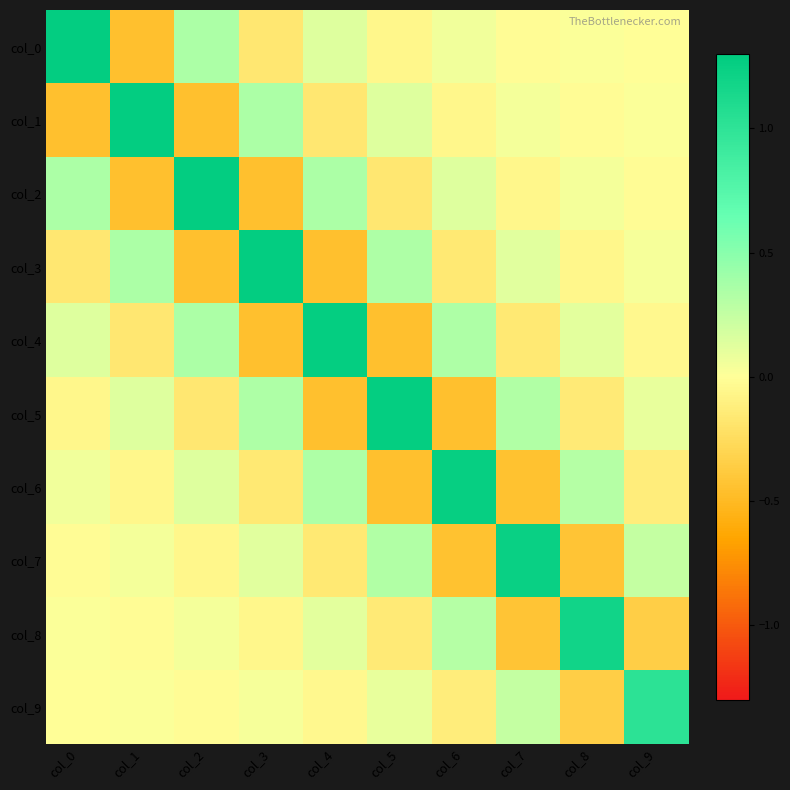

Reading left to right, transcribe all the data shown in this chart.

col_0: col_0=1.3	col_1=-0.5	col_2=0.3	col_3=-0.2	col_4=0.1	col_5=-0.1	col_6=0.1	col_7=-0.0	col_8=0.0	col_9=-0.0
col_1: col_0=-0.5	col_1=1.3	col_2=-0.5	col_3=0.3	col_4=-0.2	col_5=0.1	col_6=-0.1	col_7=0.1	col_8=-0.0	col_9=0.0
col_2: col_0=0.3	col_1=-0.5	col_2=1.3	col_3=-0.5	col_4=0.3	col_5=-0.2	col_6=0.1	col_7=-0.1	col_8=0.0	col_9=-0.0
col_3: col_0=-0.2	col_1=0.3	col_2=-0.5	col_3=1.3	col_4=-0.5	col_5=0.3	col_6=-0.2	col_7=0.1	col_8=-0.1	col_9=0.0
col_4: col_0=0.1	col_1=-0.2	col_2=0.3	col_3=-0.5	col_4=1.3	col_5=-0.5	col_6=0.3	col_7=-0.2	col_8=0.1	col_9=-0.0
col_5: col_0=-0.1	col_1=0.1	col_2=-0.2	col_3=0.3	col_4=-0.5	col_5=1.3	col_6=-0.5	col_7=0.3	col_8=-0.2	col_9=0.1
col_6: col_0=0.1	col_1=-0.1	col_2=0.1	col_3=-0.2	col_4=0.3	col_5=-0.5	col_6=1.3	col_7=-0.4	col_8=0.3	col_9=-0.1
col_7: col_0=-0.0	col_1=0.1	col_2=-0.1	col_3=0.1	col_4=-0.2	col_5=0.3	col_6=-0.4	col_7=1.2	col_8=-0.4	col_9=0.2
col_8: col_0=0.0	col_1=-0.0	col_2=0.0	col_3=-0.1	col_4=0.1	col_5=-0.2	col_6=0.3	col_7=-0.4	col_8=1.2	col_9=-0.3
col_9: col_0=-0.0	col_1=0.0	col_2=-0.0	col_3=0.0	col_4=-0.0	col_5=0.1	col_6=-0.1	col_7=0.2	col_8=-0.3	col_9=1.0